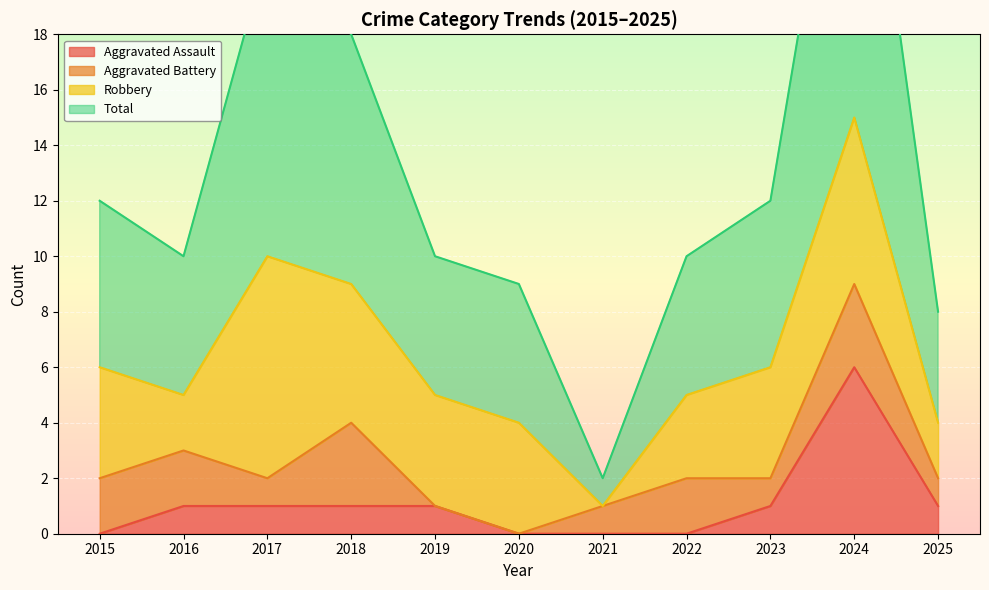

The Aggravated Assault series shows -2 at 2021. True or false?

False